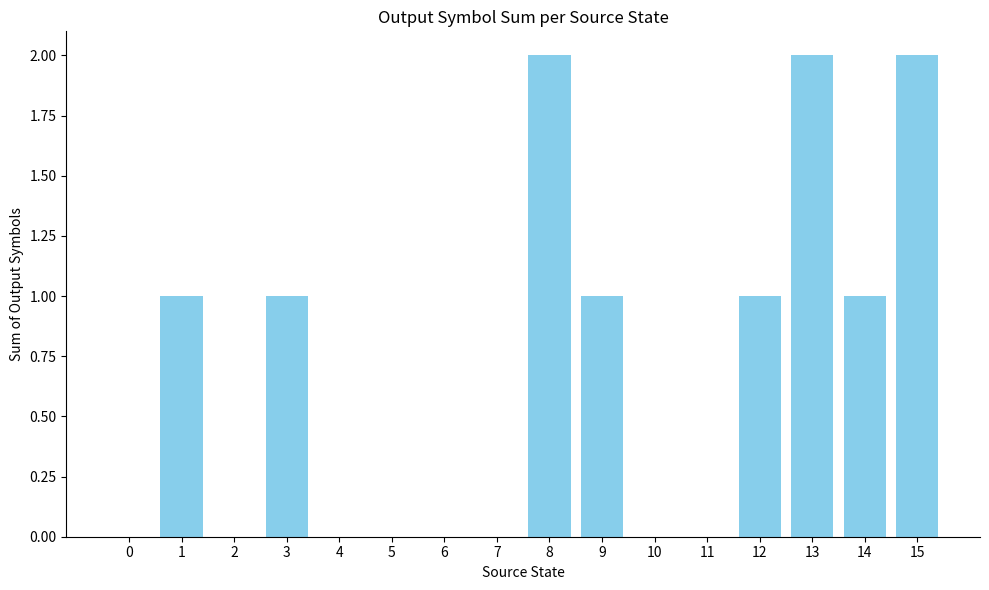

True or false: the data shows 2 at 9.

False